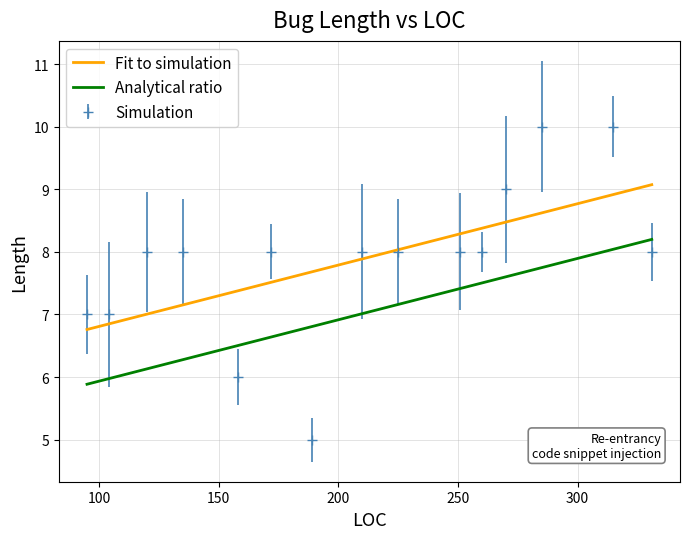

Which series has the widest spread of values?

Simulation